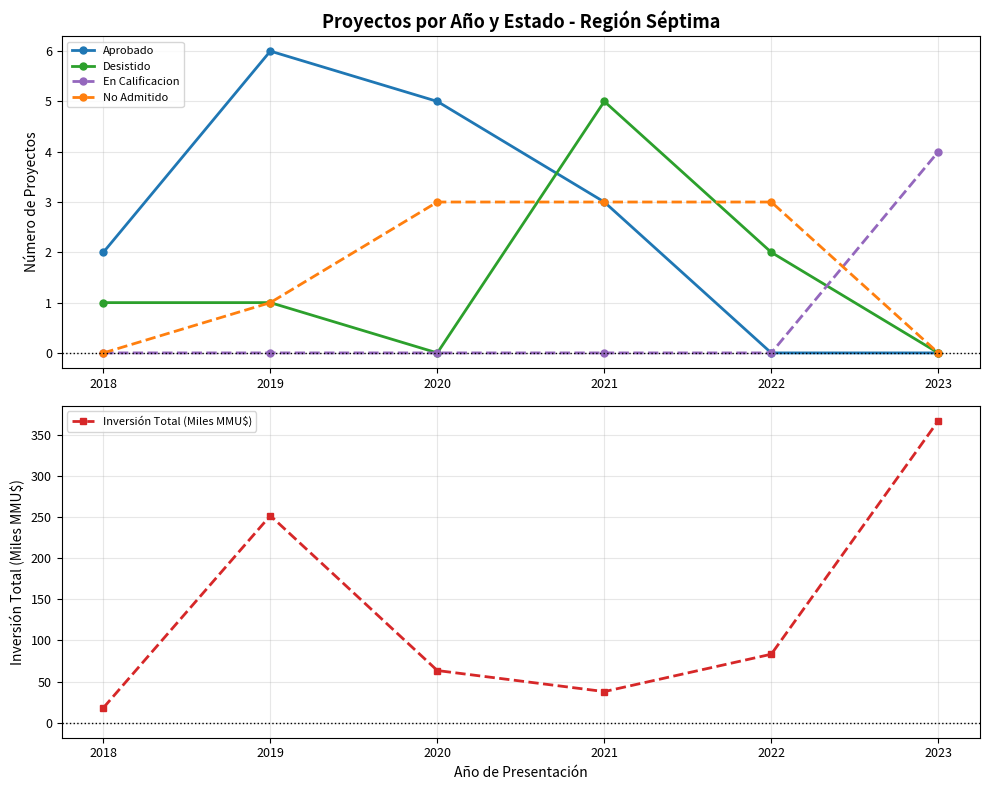

True or false: Desistido has a value of 0.0 at 2023.

True